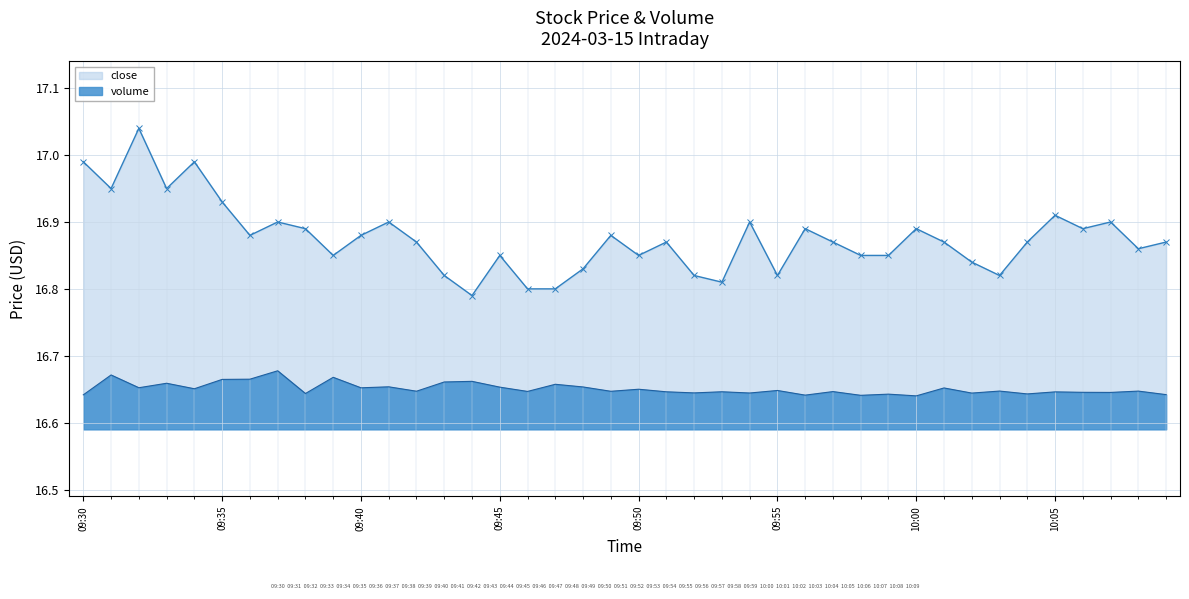

What are all the series names shown in the legend?

close, volume